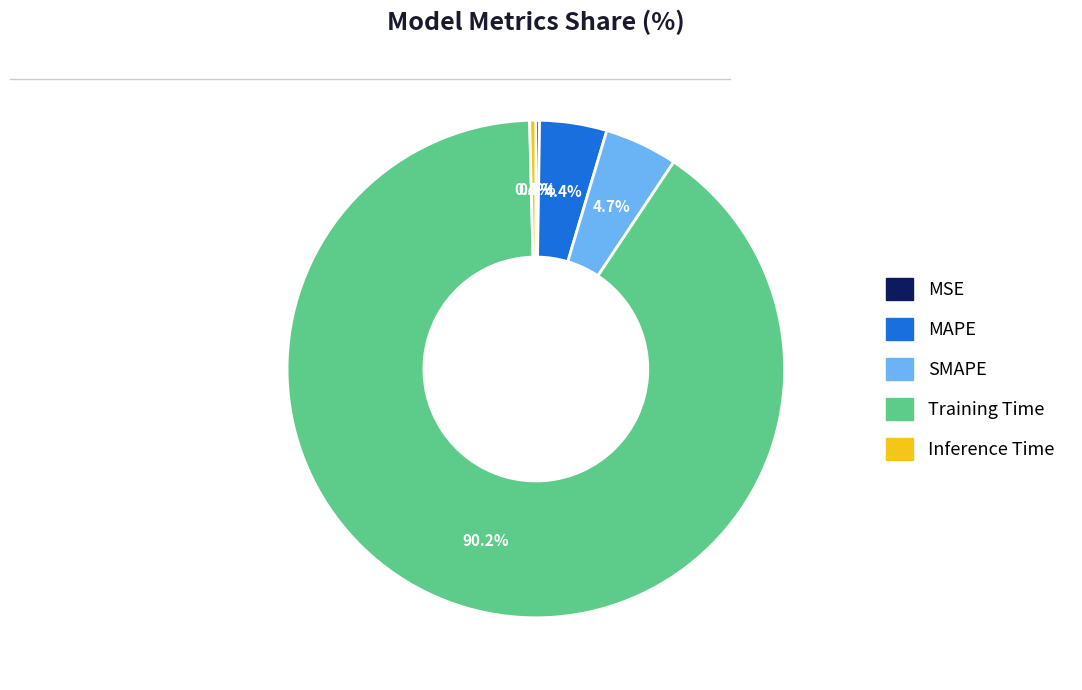

To the nearest percent, what percentage of the pie is MAPE?

4%